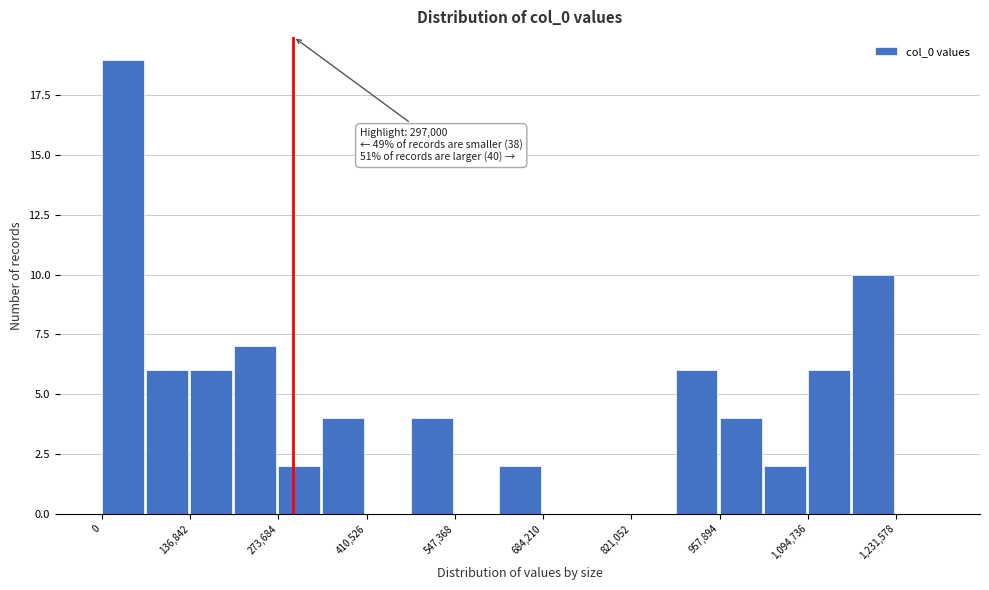

Read against the x-axis, roughly where is the centre of the tallest bar?

40000